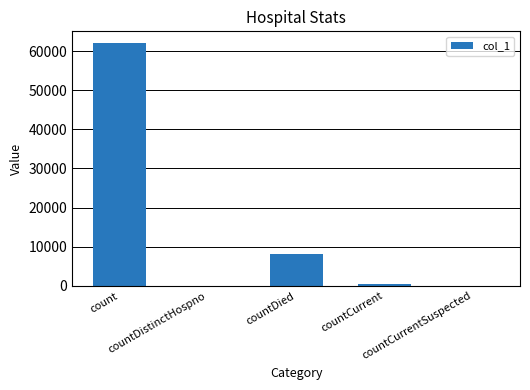

What is the change in value from count to countCurrent?

-61596